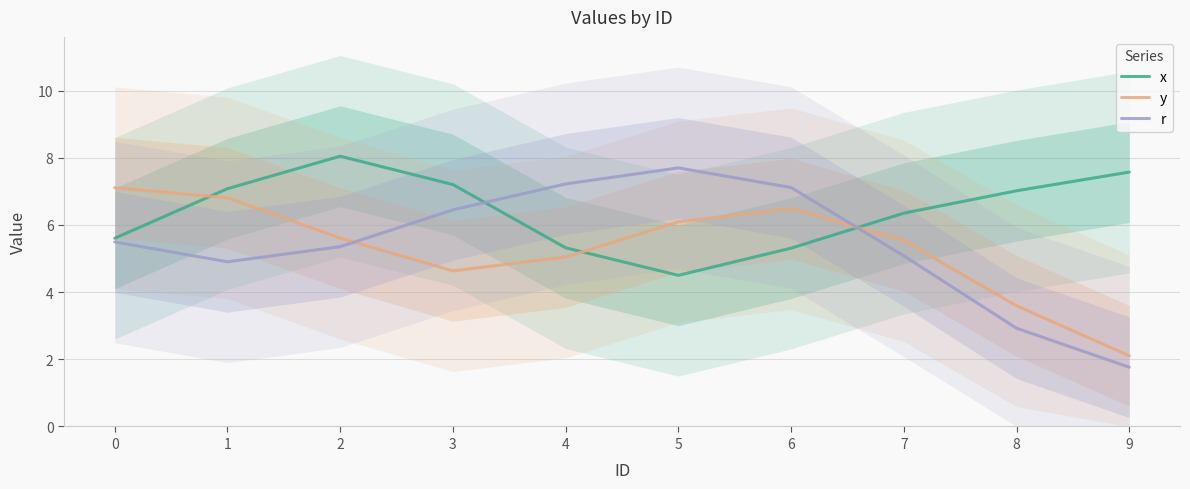

At which category is the sum across all series the highest?

2